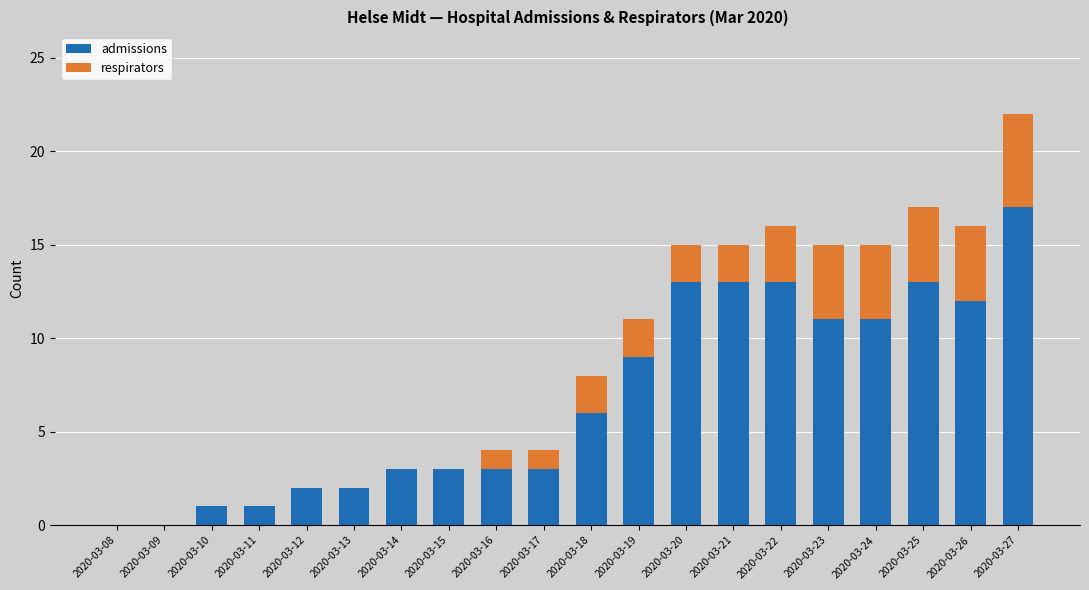

What is the sum of the admissions values at 2020-03-16 and 2020-03-21?

16